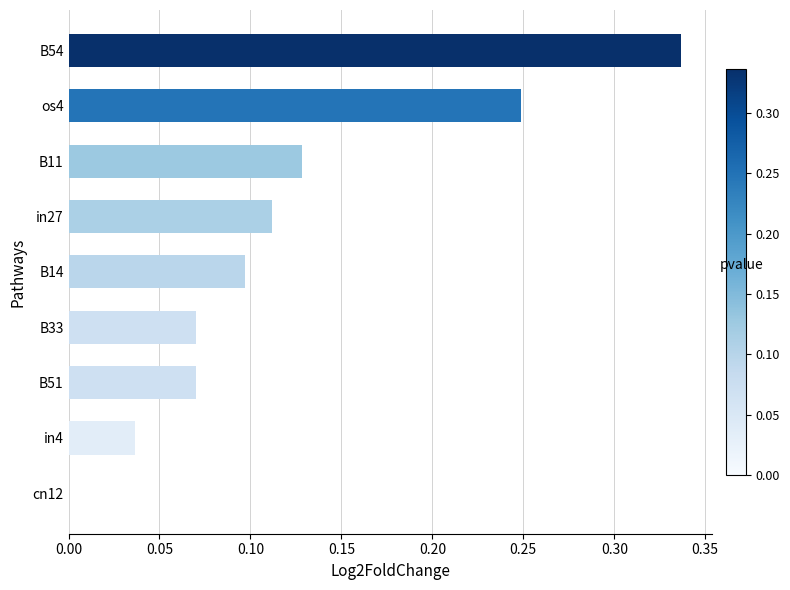

How many values are above zero?

8